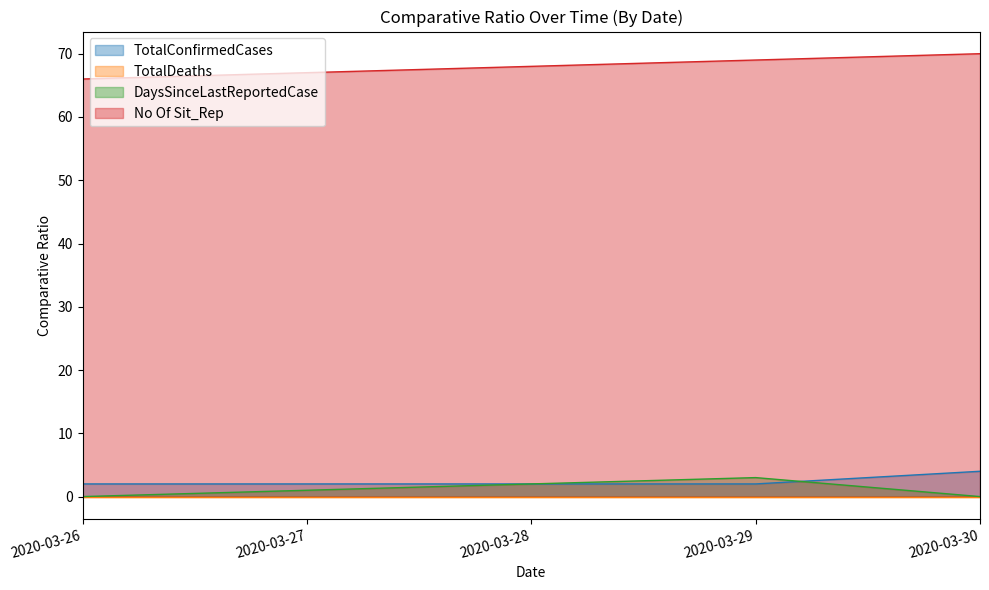

What is the greatest value displayed?

70